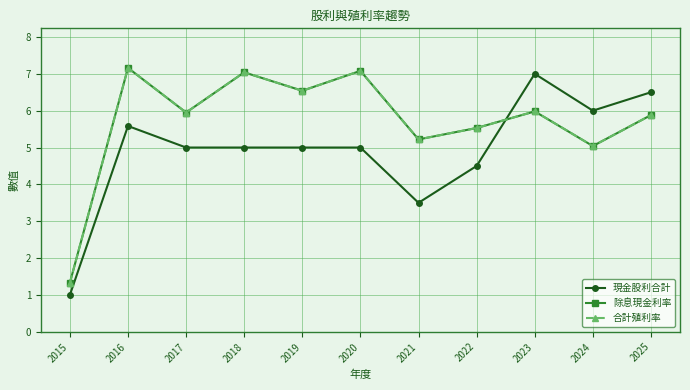

At which category is the sum across all series the highest?

2016